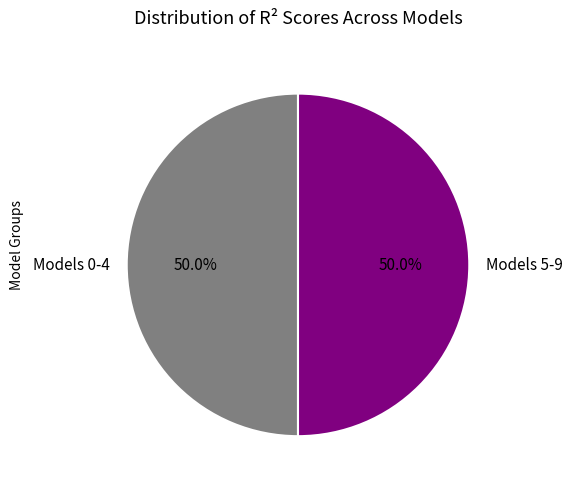

Approximately how many times larger is the value at Models 0-4 compared to Models 5-9?

1.0